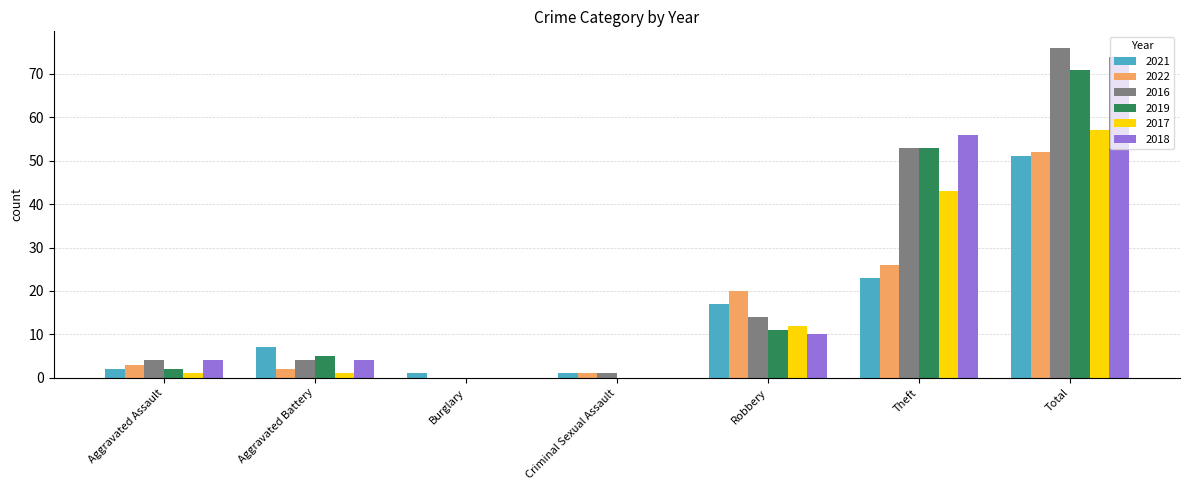

The 2016 series shows 14 at Robbery. True or false?

True